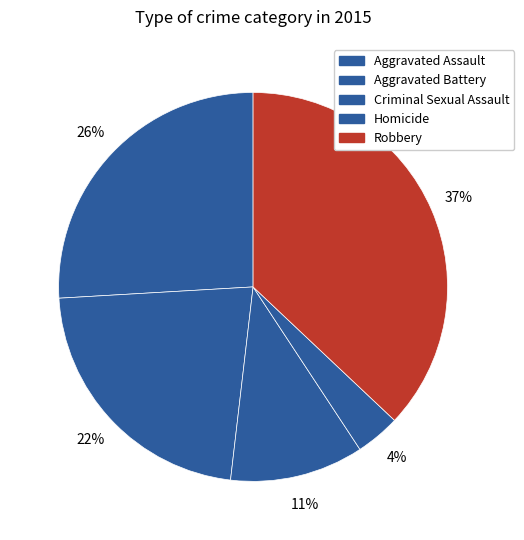

Does Criminal Sexual Assault represent more than half of the total?

No